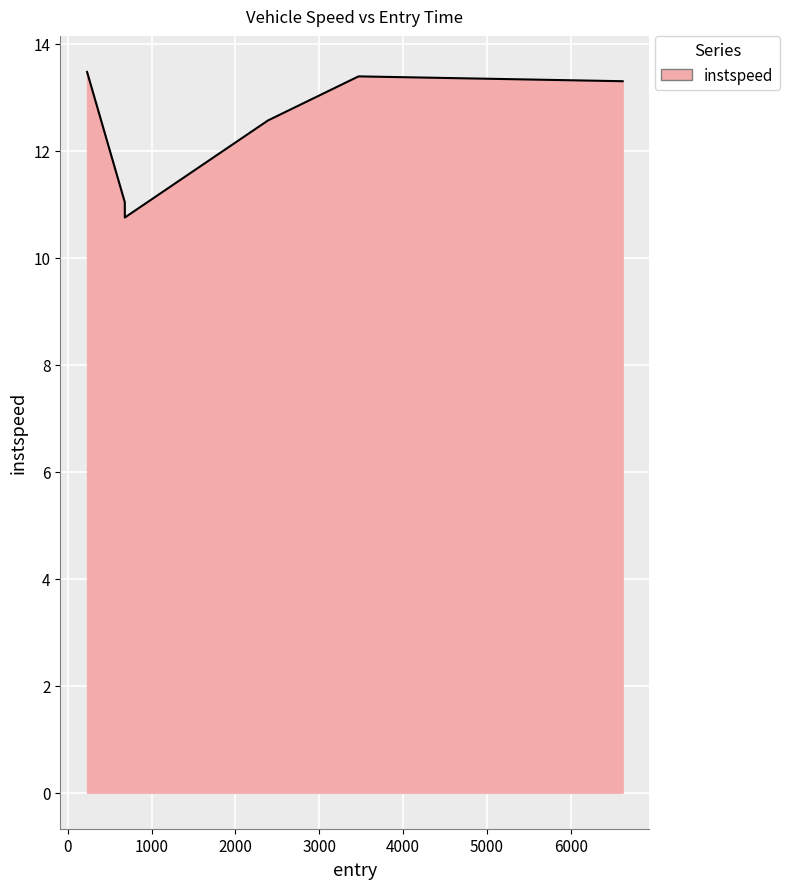

What is the sum of all values?

74.5